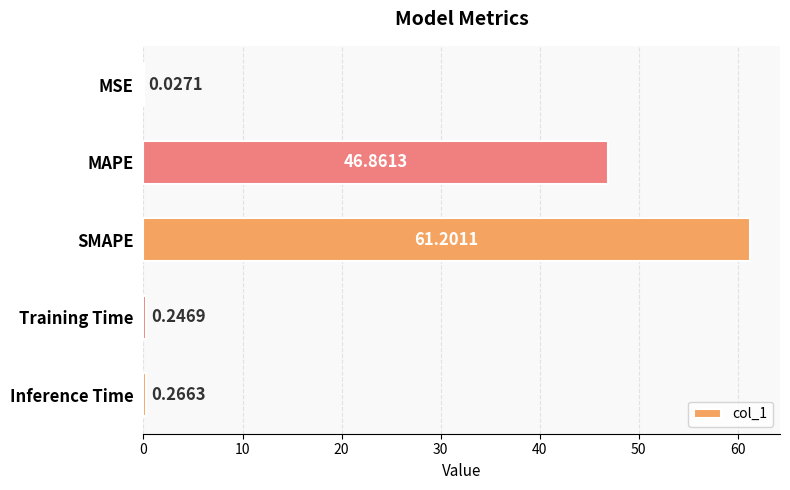

What is the sum of all values?

108.6